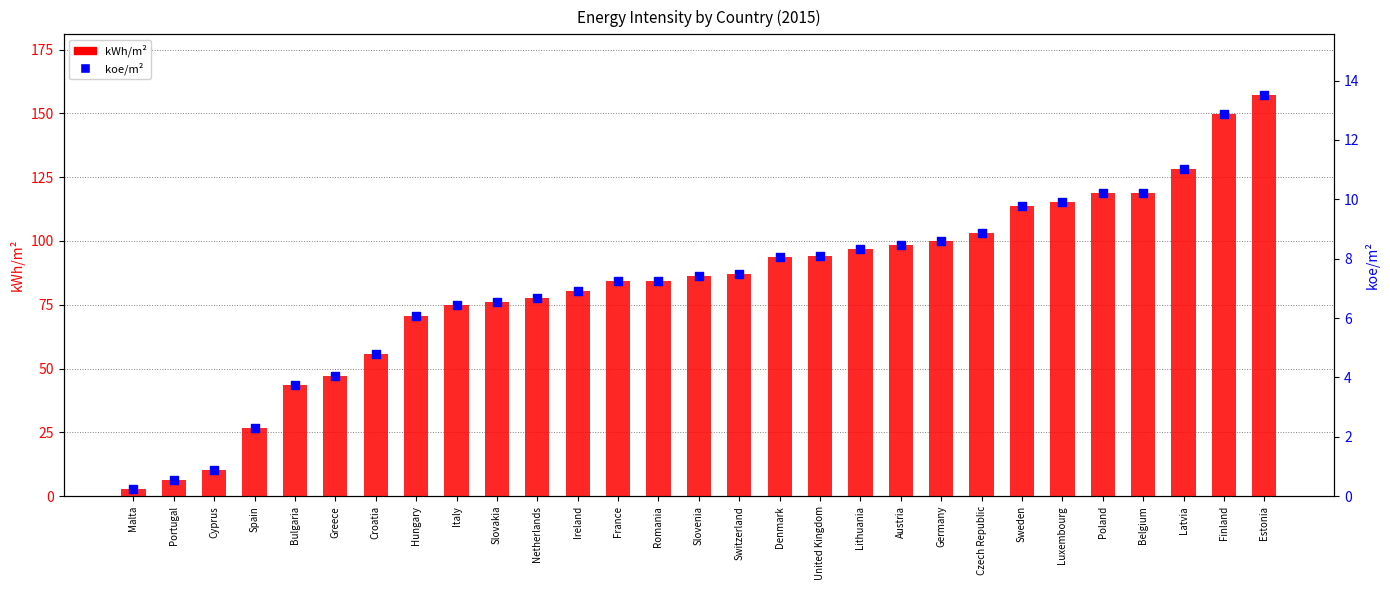

At how many categories does at least one series exceed 100?

9